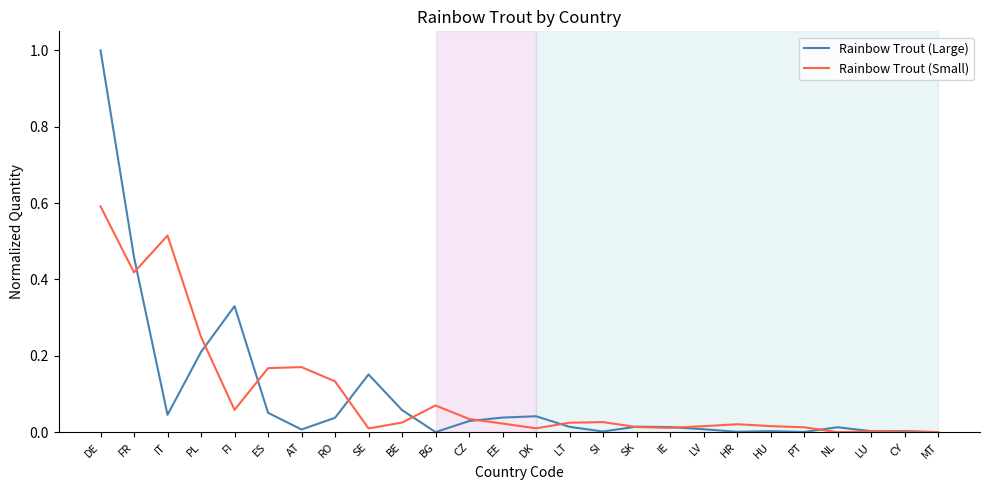

Which category has the highest value across all series?

DE